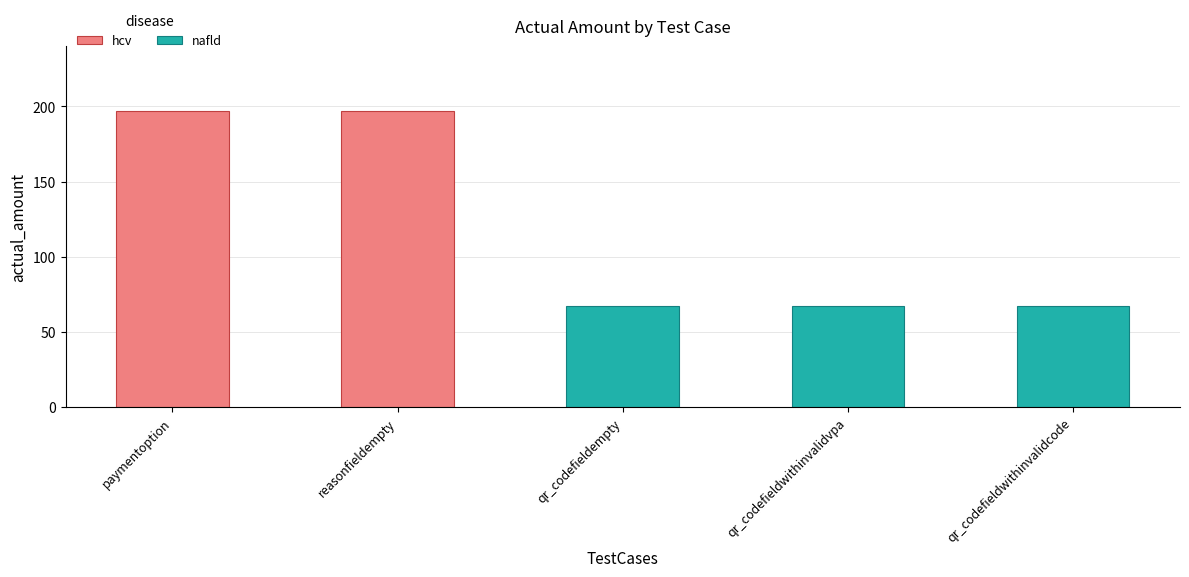

At which category does the chart reach its minimum across all series?

qr_codefieldempty